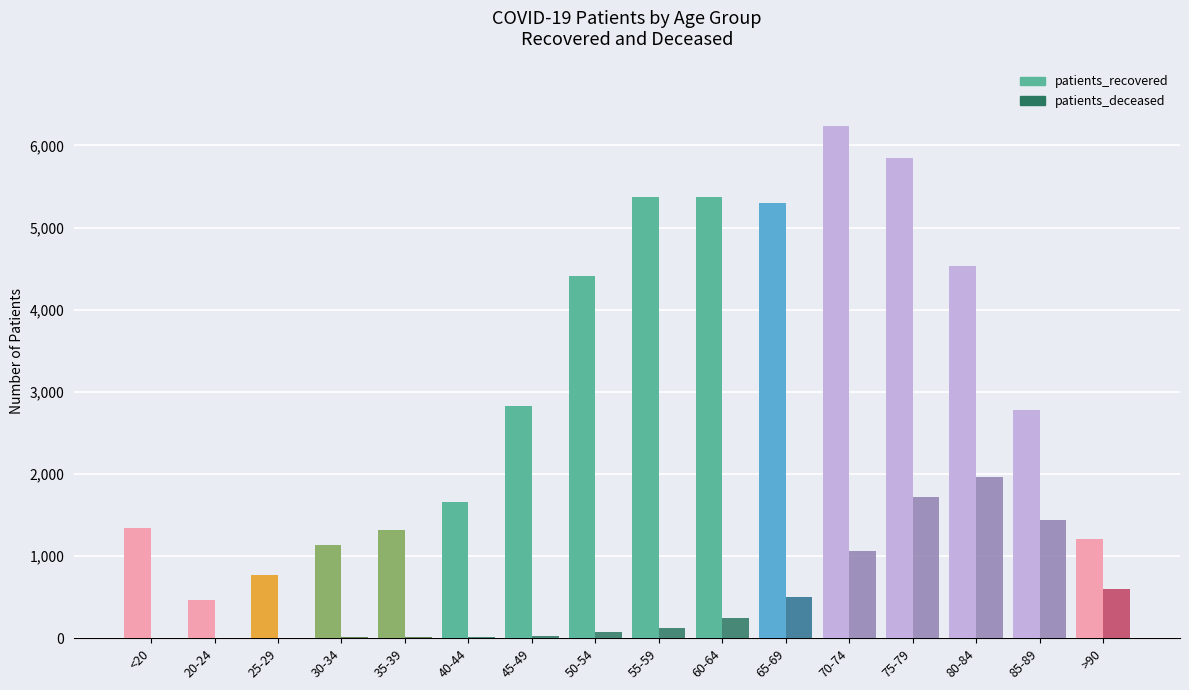

Is the value of patients_deceased at 45-49 greater than the value of patients_recovered at 70-74?

No